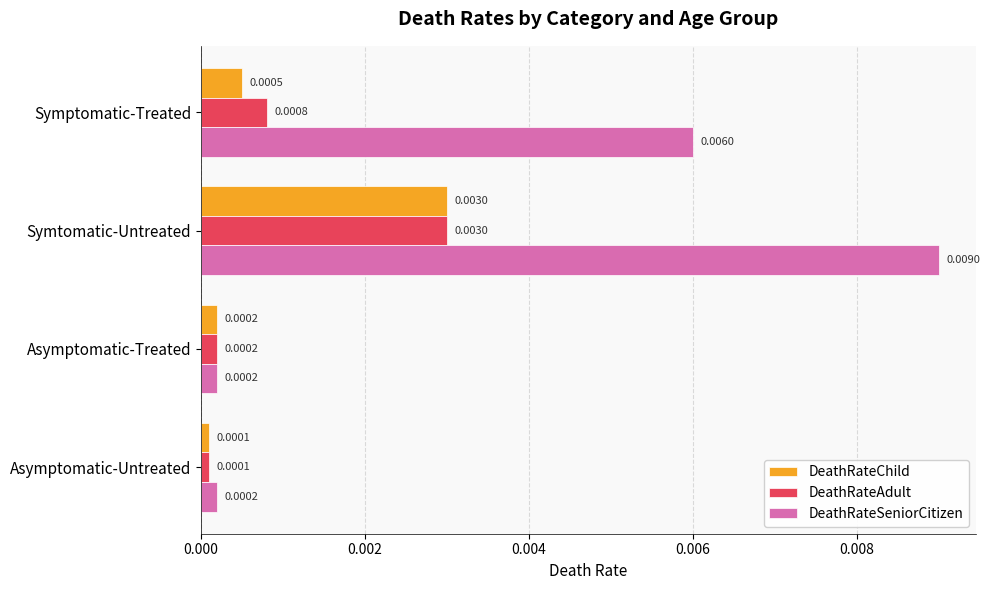

Which category has the highest value across all series?

Symtomatic-Untreated